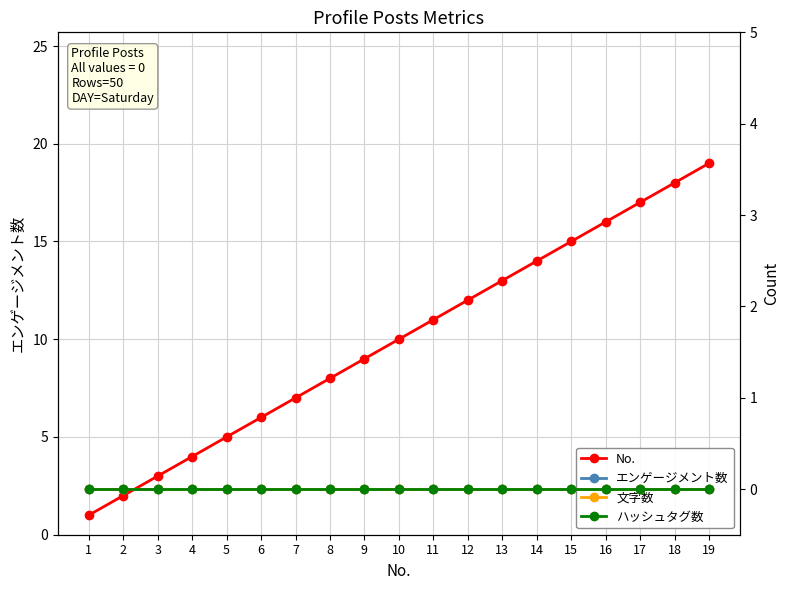

What is the greatest value displayed?

19